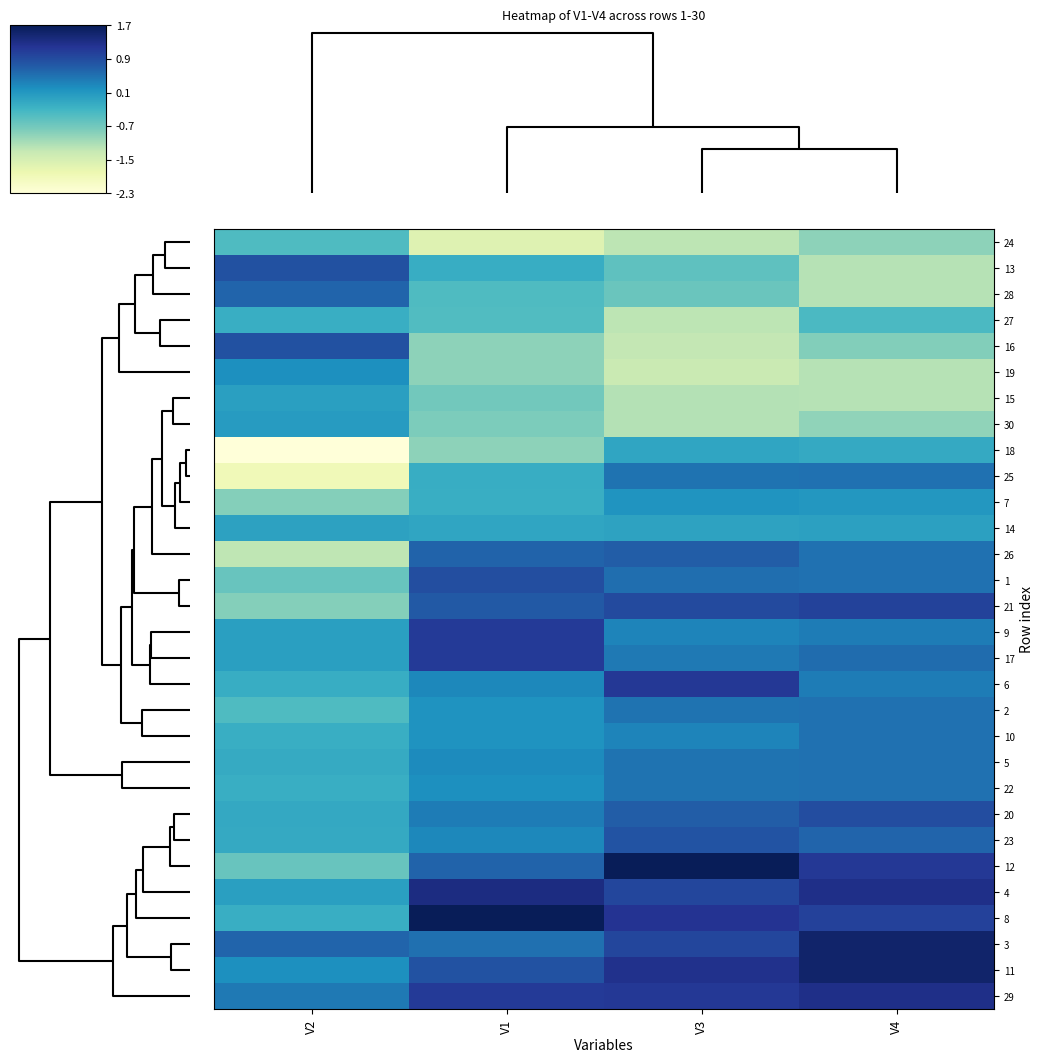

Reading left to right, transcribe all the data shown in this chart.

24: V2=-0.4	V1=-1.6	V3=-1.2	V4=-0.9
13: V2=0.9	V1=-0.2	V3=-0.5	V4=-1.2
28: V2=0.7	V1=-0.4	V3=-0.6	V4=-1.2
27: V2=-0.2	V1=-0.4	V3=-1.2	V4=-0.4
16: V2=0.9	V1=-0.9	V3=-1.3	V4=-0.8
19: V2=0.2	V1=-0.9	V3=-1.3	V4=-1.2
15: V2=0.0	V1=-0.7	V3=-1.2	V4=-1.2
30: V2=0.1	V1=-0.8	V3=-1.2	V4=-0.9
18: V2=-2.3	V1=-0.9	V3=-0.0	V4=-0.1
25: V2=-1.9	V1=-0.2	V3=0.5	V4=0.5
7: V2=-0.8	V1=-0.2	V3=0.2	V4=0.1
14: V2=-0.0	V1=-0.0	V3=-0.0	V4=0.0
26: V2=-1.2	V1=0.7	V3=0.7	V4=0.5
1: V2=-0.6	V1=0.9	V3=0.6	V4=0.5
21: V2=-0.8	V1=0.8	V3=1.0	V4=1.1
9: V2=0.0	V1=1.2	V3=0.4	V4=0.4
17: V2=0.0	V1=1.2	V3=0.5	V4=0.6
6: V2=-0.2	V1=0.3	V3=1.2	V4=0.4
2: V2=-0.4	V1=0.2	V3=0.5	V4=0.5
10: V2=-0.2	V1=0.2	V3=0.4	V4=0.5
5: V2=-0.1	V1=0.3	V3=0.5	V4=0.5
22: V2=-0.2	V1=0.2	V3=0.5	V4=0.5
20: V2=-0.1	V1=0.4	V3=0.7	V4=0.9
23: V2=-0.1	V1=0.3	V3=0.9	V4=0.7
12: V2=-0.6	V1=0.7	V3=1.7	V4=1.2
4: V2=0.0	V1=1.4	V3=1.0	V4=1.3
8: V2=-0.2	V1=1.7	V3=1.2	V4=1.1
3: V2=0.7	V1=0.6	V3=1.0	V4=1.6
11: V2=0.2	V1=0.9	V3=1.3	V4=1.6
29: V2=0.5	V1=1.2	V3=1.2	V4=1.3